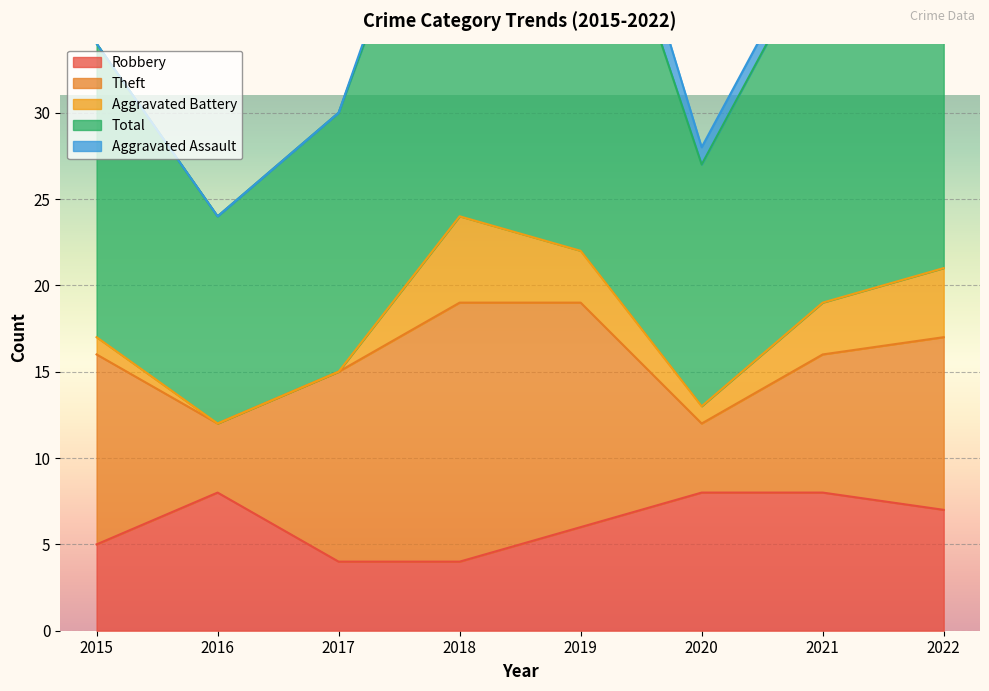

What is the minimum value for Theft?

4